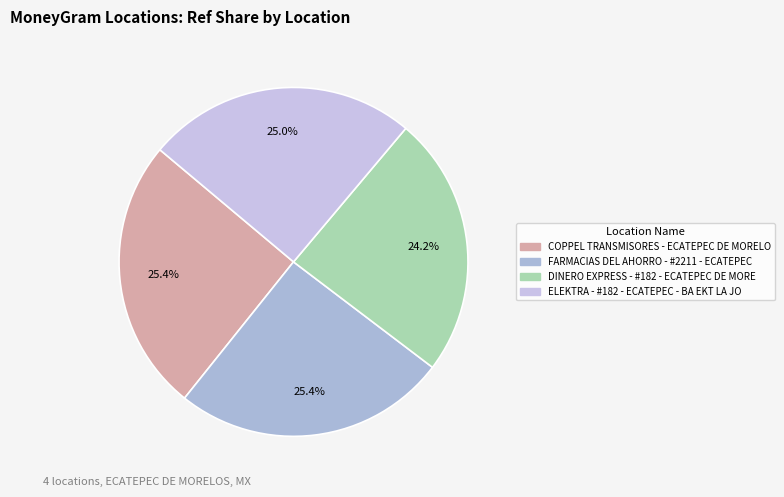

How many segments does this pie chart have?

4